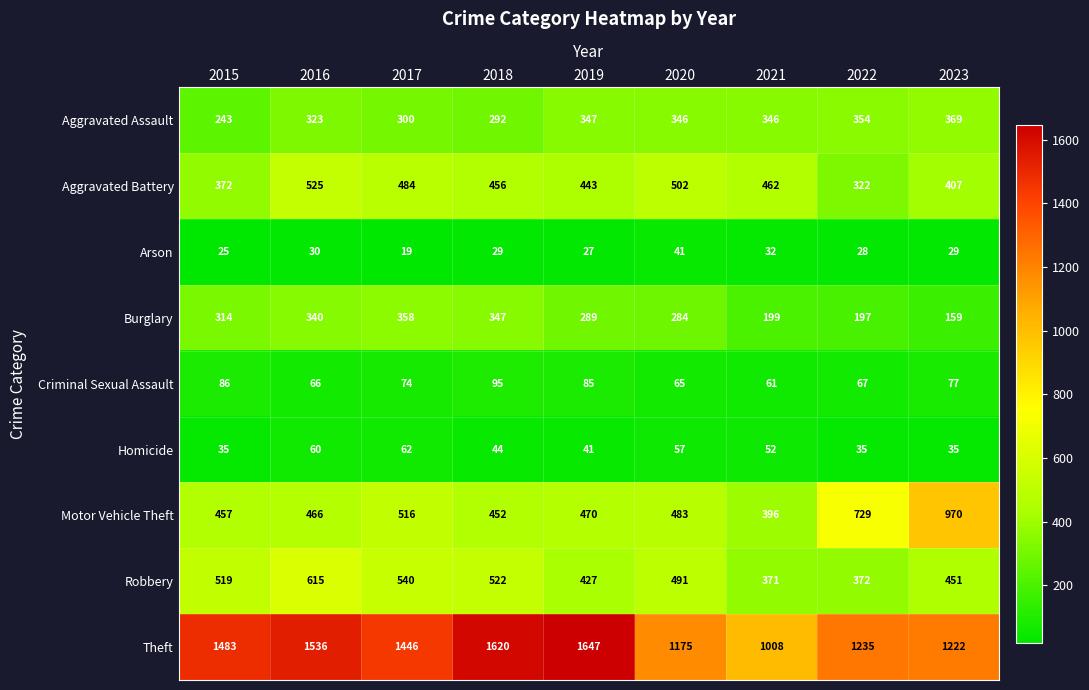

What is the highest value of the Robbery series?

615